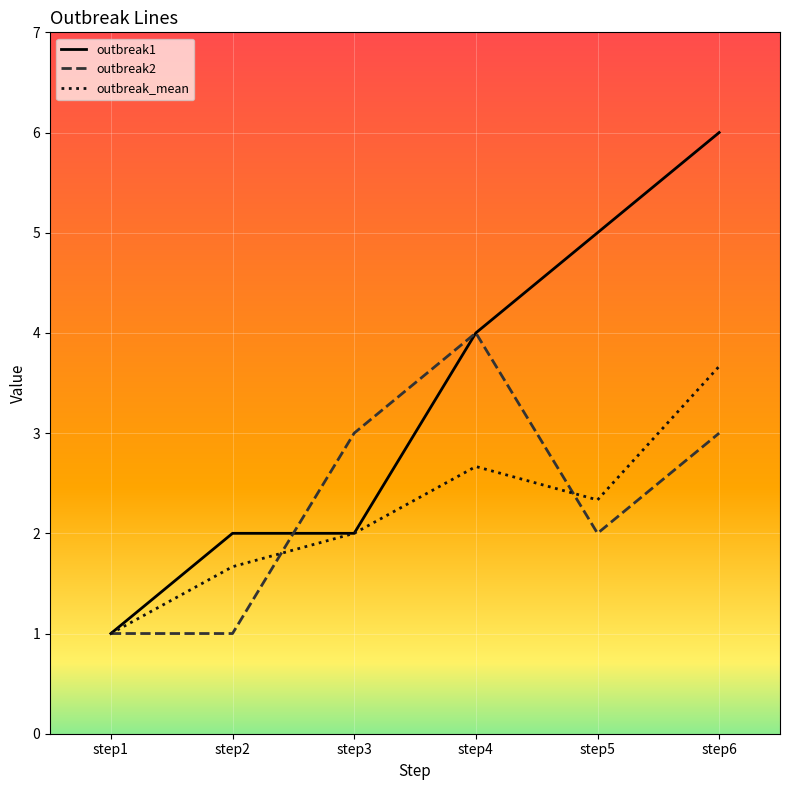

How many outbreak_mean values are between 1 and 2?

3